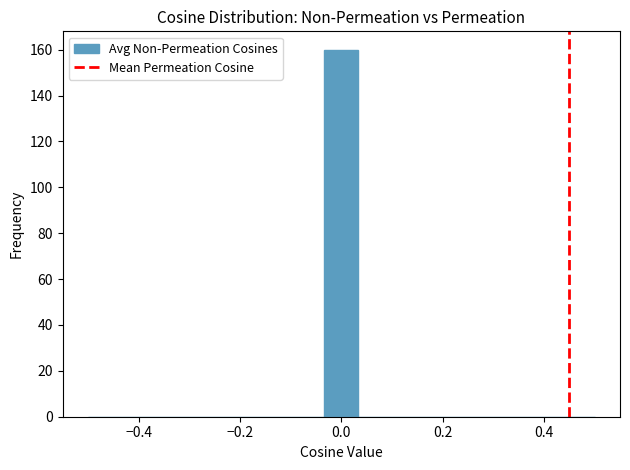

Read against the x-axis, roughly where is the centre of the tallest bar?

0.00